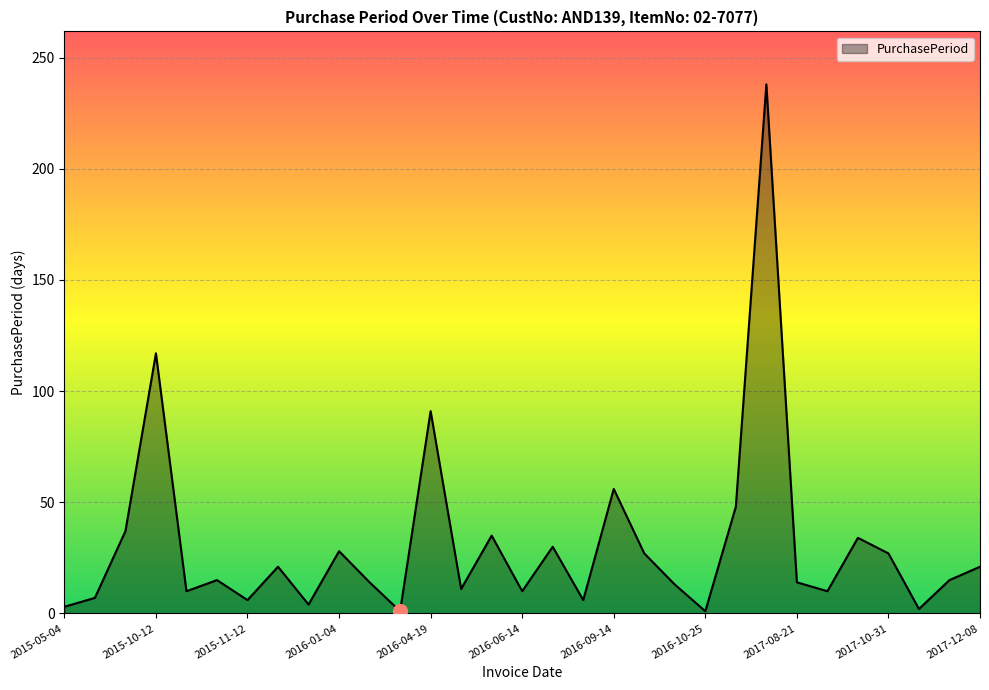

What is the difference between the maximum and minimum values?

237